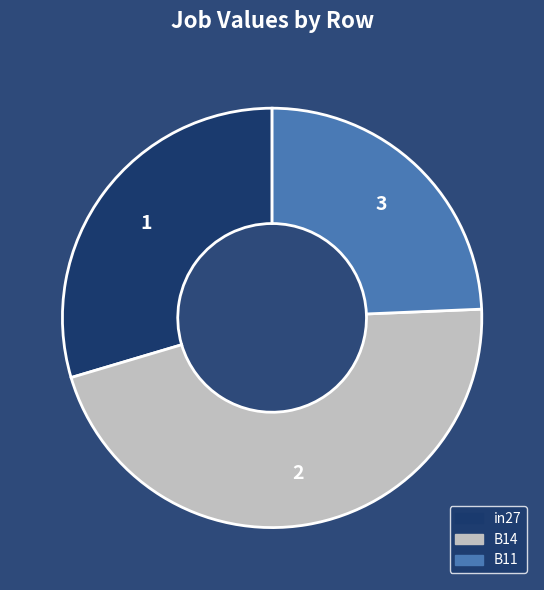

True or false: B14 accounts for 46% of the total.

True